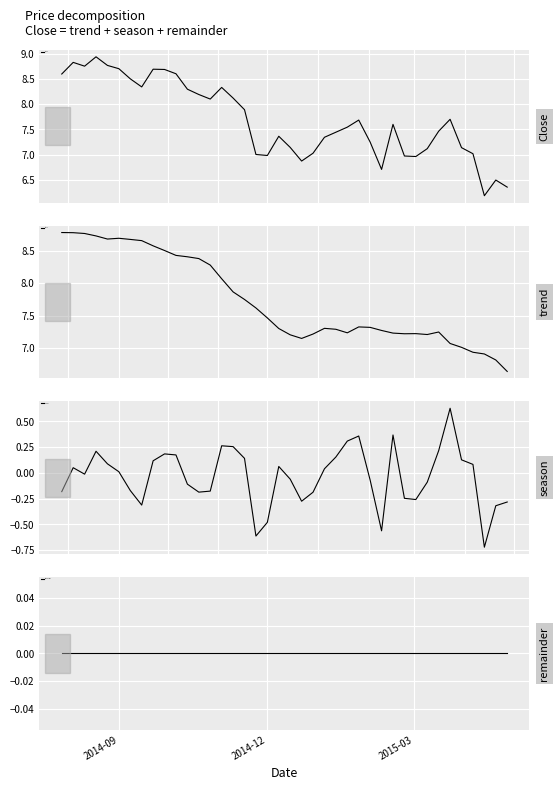

What is the minimum value for Close?

6.2